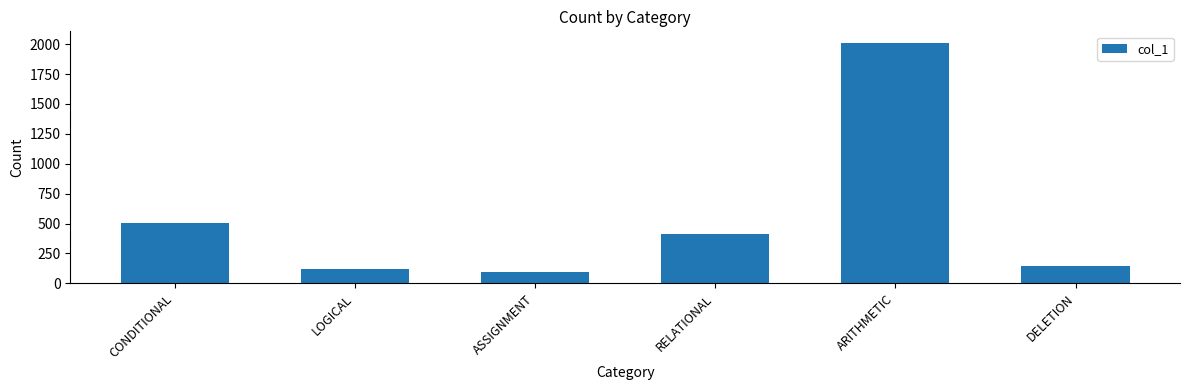

At which label is the value closest to 1052?

CONDITIONAL